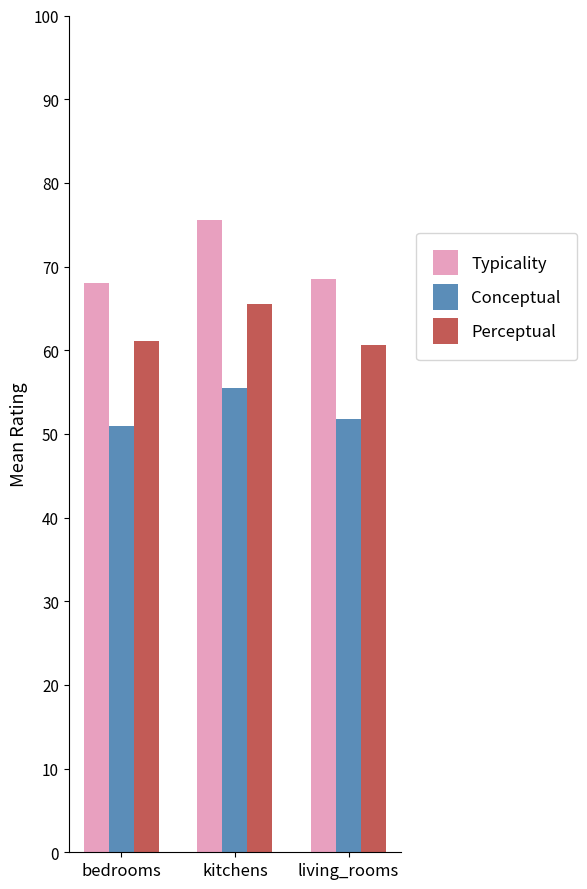

The Conceptual series shows 55.5 at kitchens. True or false?

True